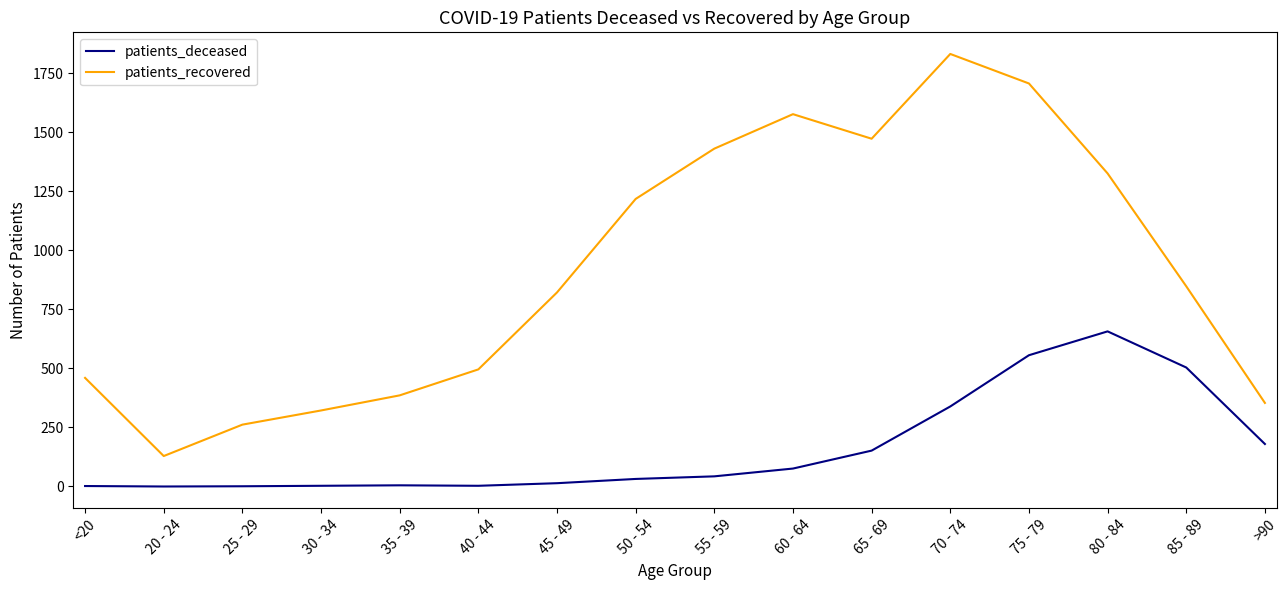

Does the chart display data point markers on the line(s)?

No